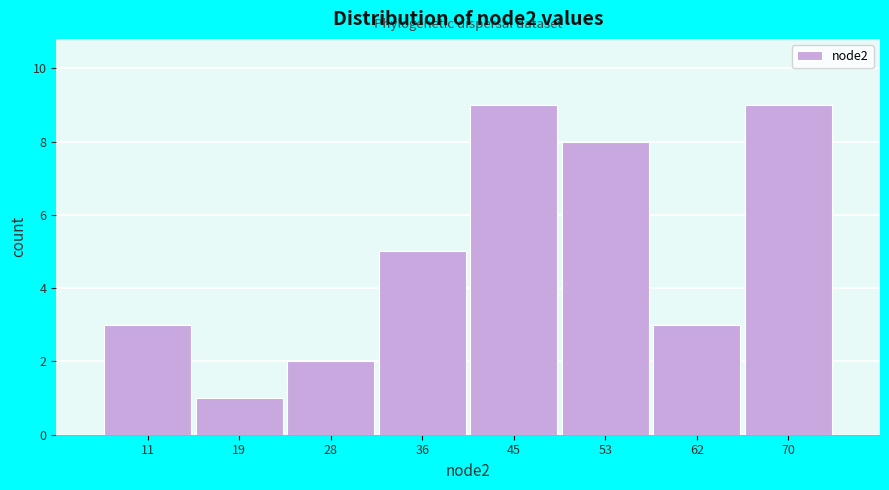

Reading left to right, transcribe this chart: for each bar, give the range it covers on the x-axis and its height. Neither the bar edges nor the heights are printed on the chart, so give them approximately, as read against the axes.

7.0 to 15.5: 3
15.5 to 24.0: 1
24.0 to 32.5: 2
32.5 to 41.0: 5
41.0 to 49.5: 9
49.5 to 58.0: 8
58.0 to 66.5: 3
66.5 to 75.0: 9